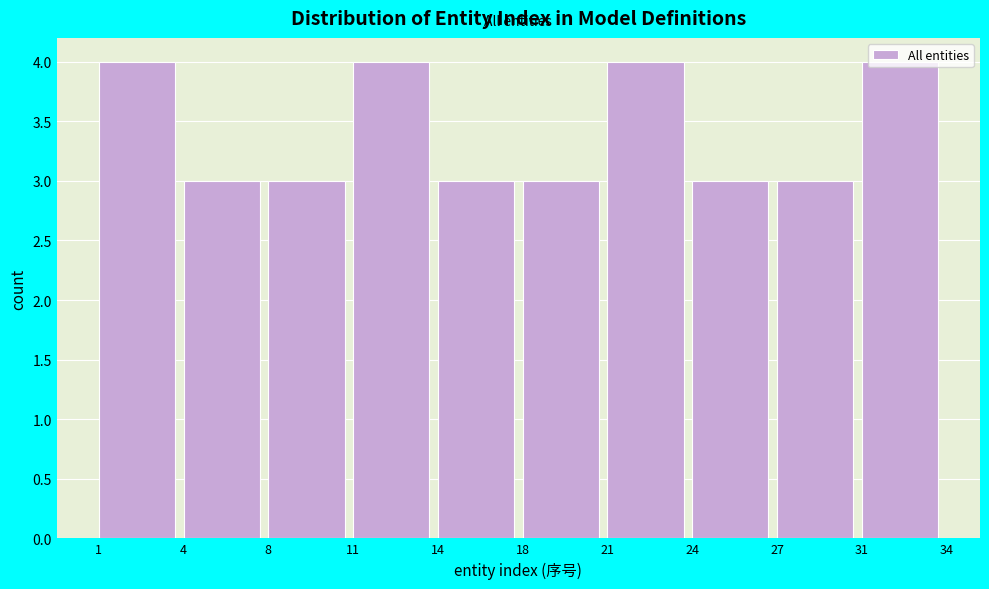

Which has a higher value, 21 or 27?

21